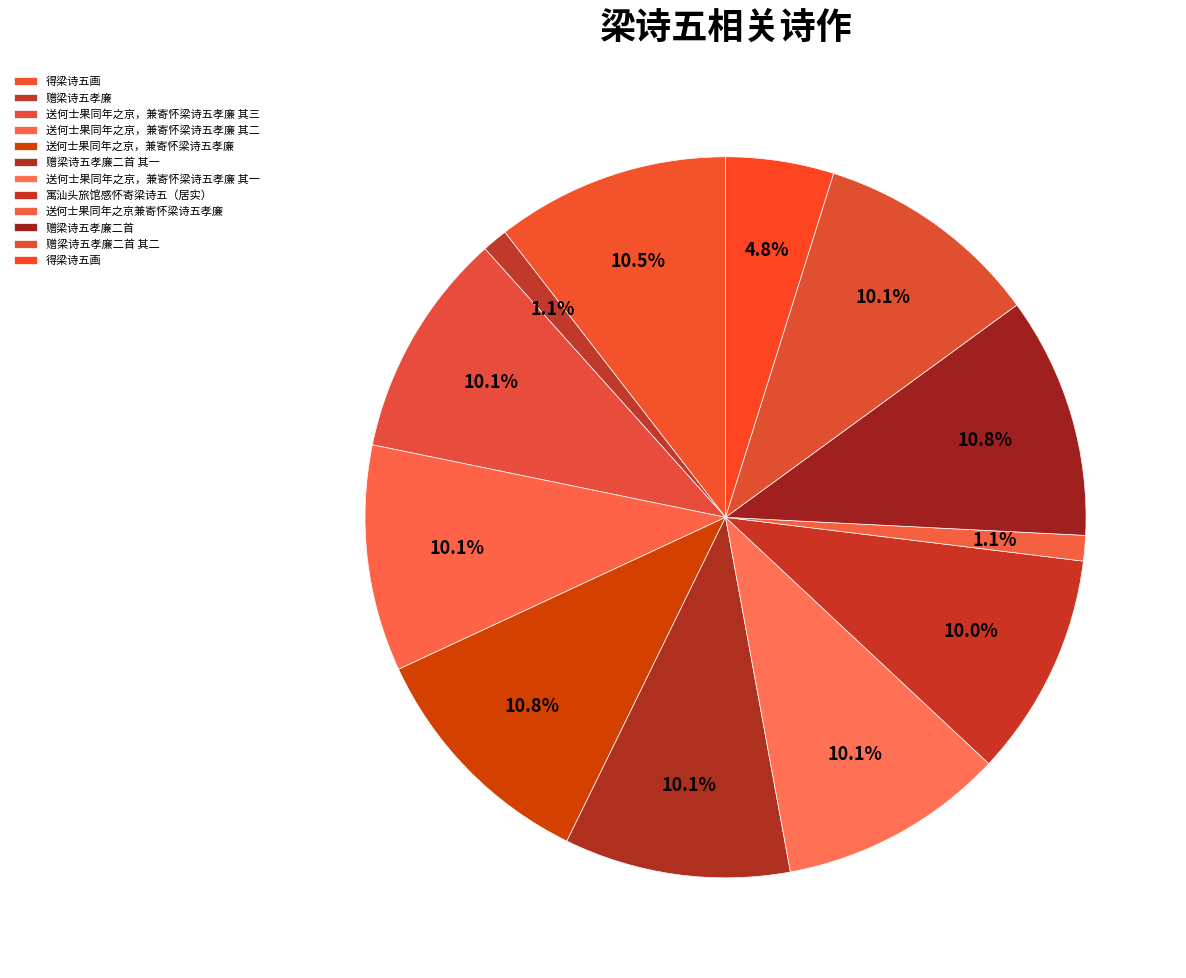

How many slices are in this pie chart?

12